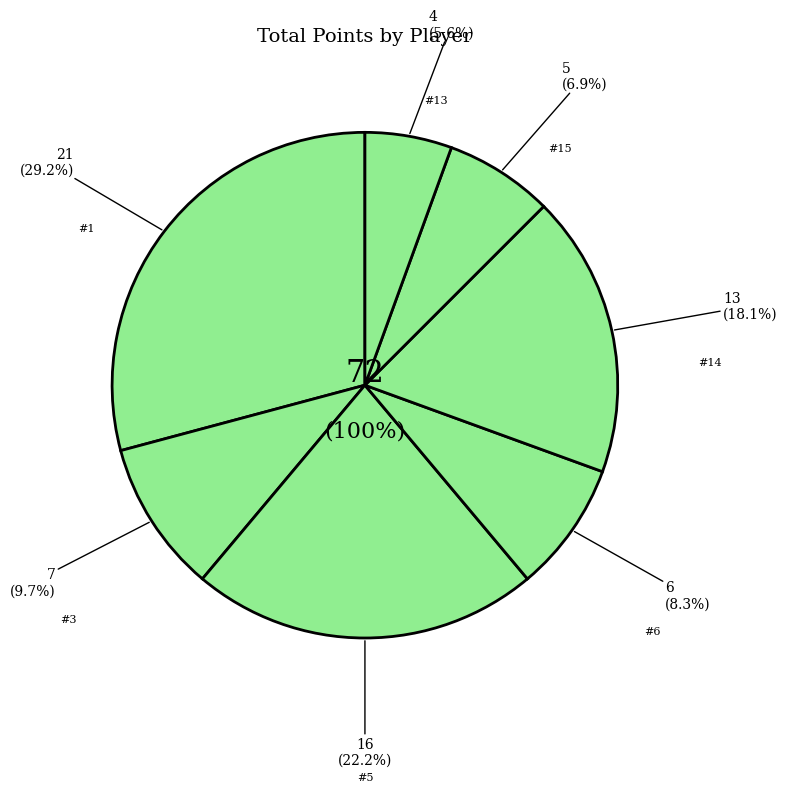

The noda blanco sergio (#3) slice represents 10% of the pie. True or false?

True